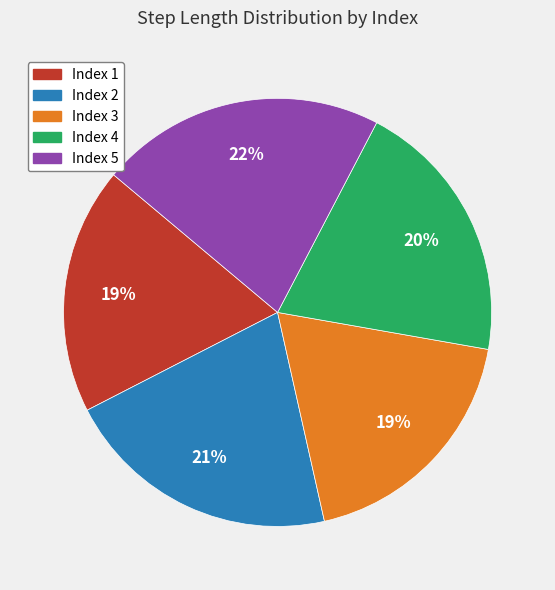

To the nearest percent, what is the difference between the largest and smallest slice percentages?

3%